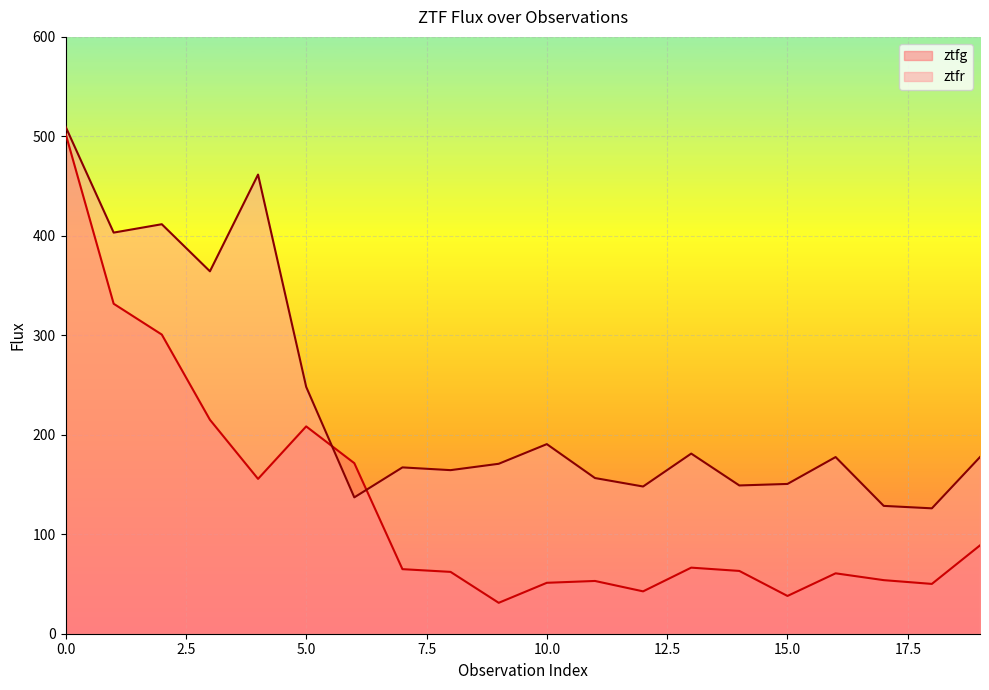

What is the total value across all series at 11?

209.6